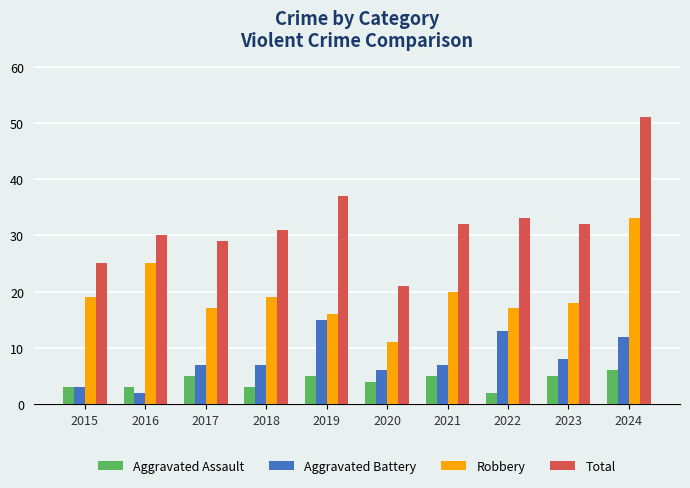

What is the difference between the highest and lowest values at 2019?

32